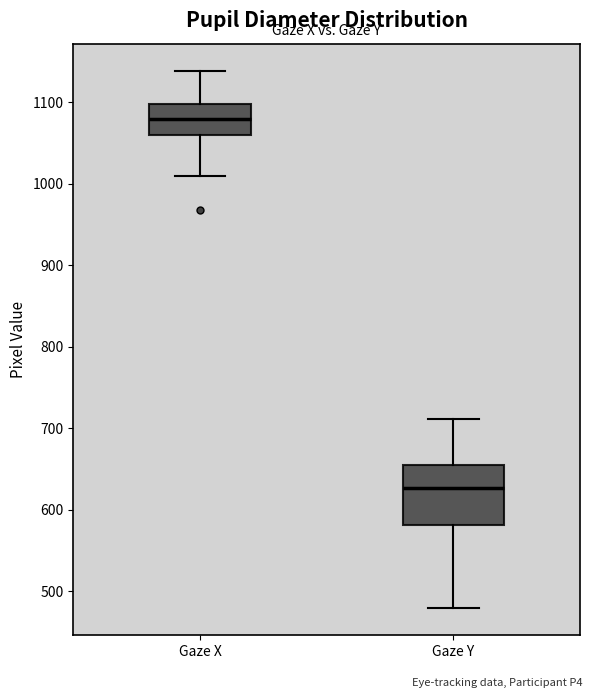

Where is the upper edge of the box for Gaze X on the y-axis? The values are not printed on the chart, so give them approximately, as read against the axis.

1100